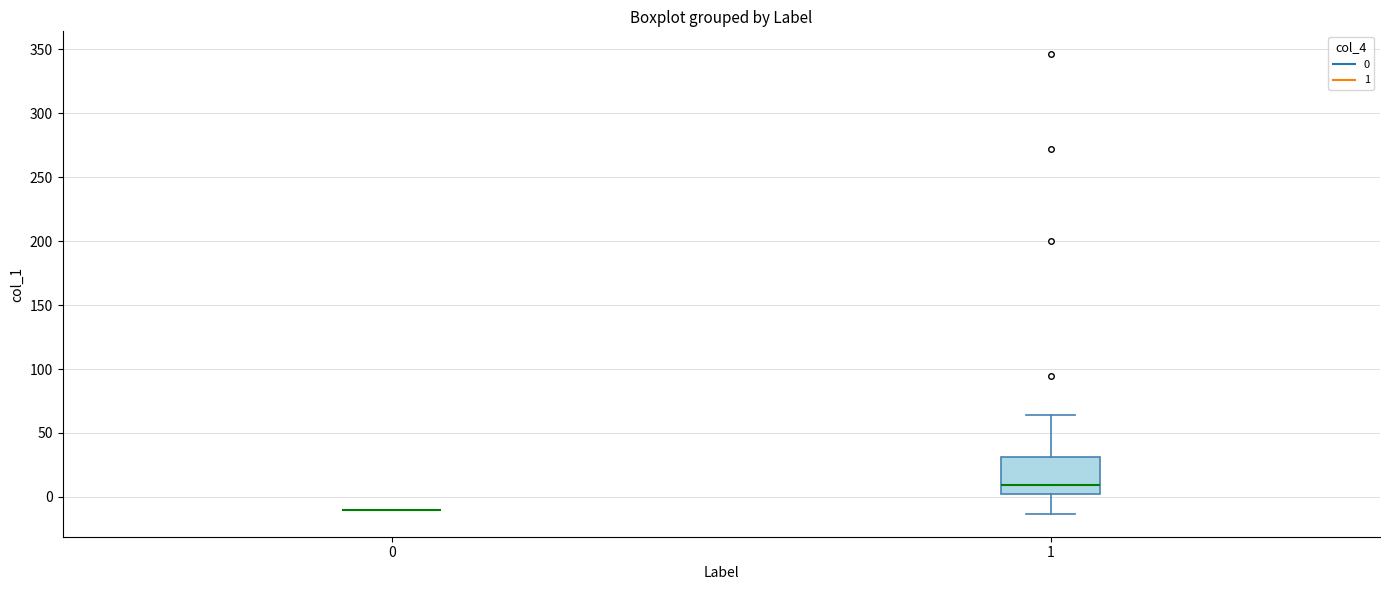

Reading left to right, read every box against the y-axis: the position of its median line, the range the box covers, and the ends of its whiskers. The values are not printed on the chart, so give them approximately, as read against the axis.

0: box collapsed to a line at -10, whiskers -10 to -10
1: median 10, box 0 to 30, whiskers -15 to 65